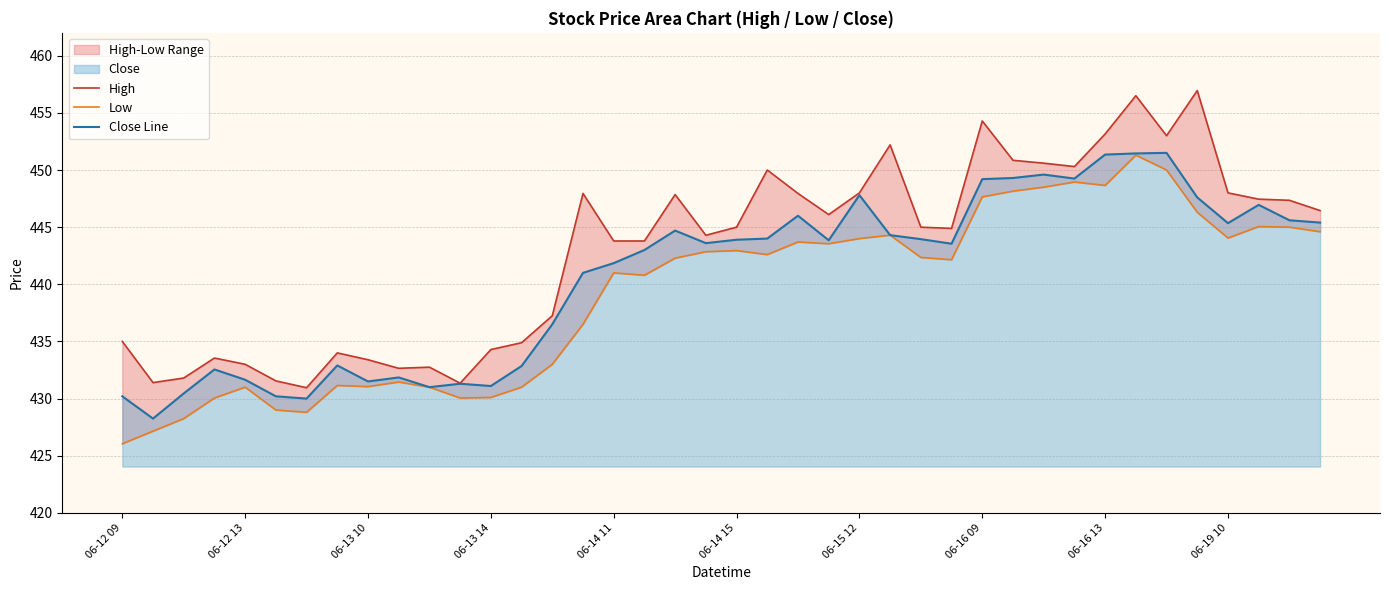

What is the sum of the High values at 21 and 30?

900.6